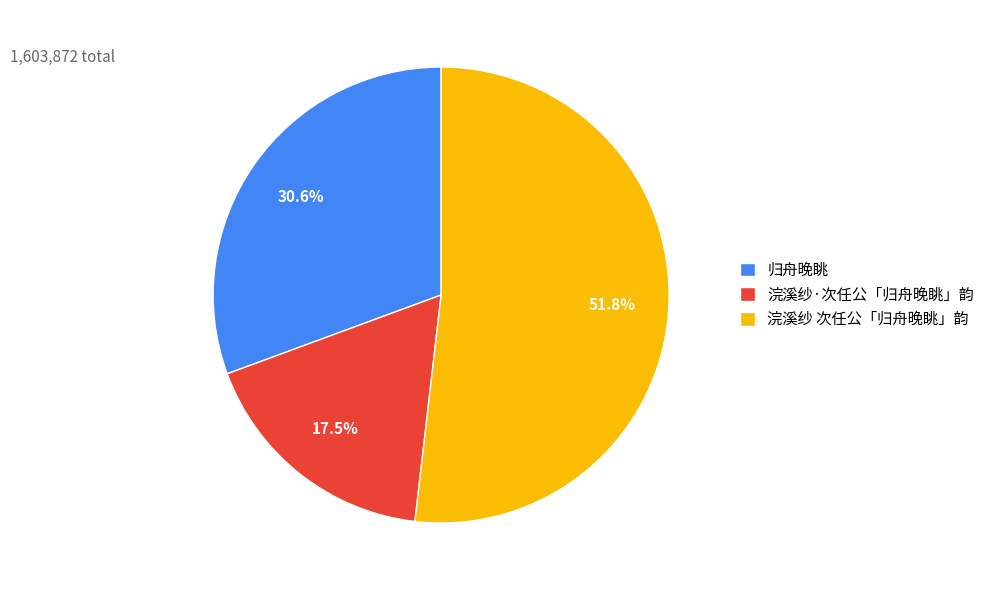

How much of the chart is everything except 归舟晚眺?

69.4%